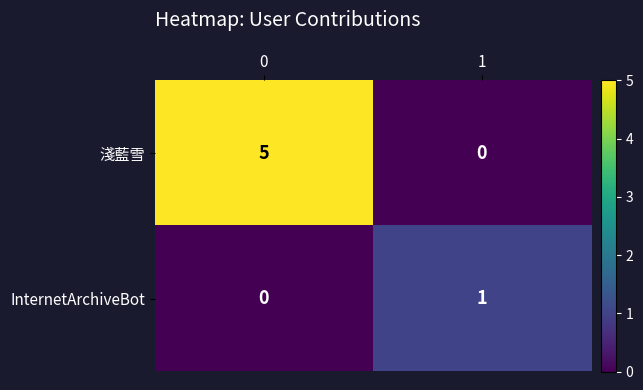

What is the maximum value shown in the chart?

5